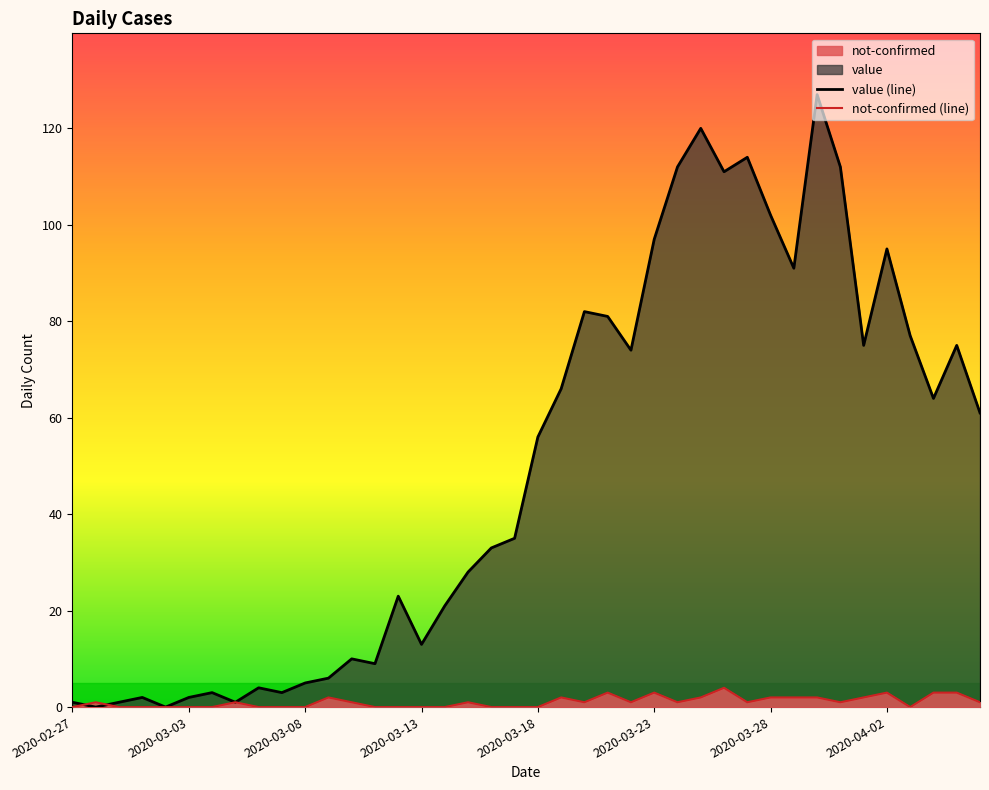

At which category does value reach its first local valley?

2020-02-28